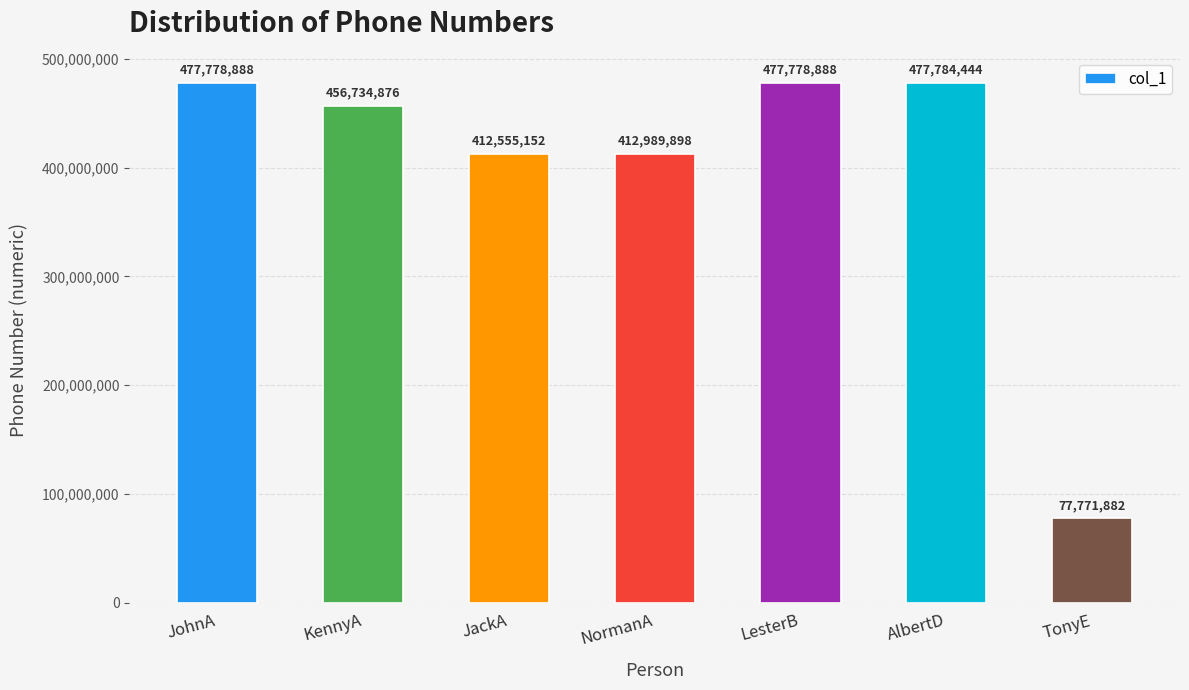

Does the chart contain any negative values?

No